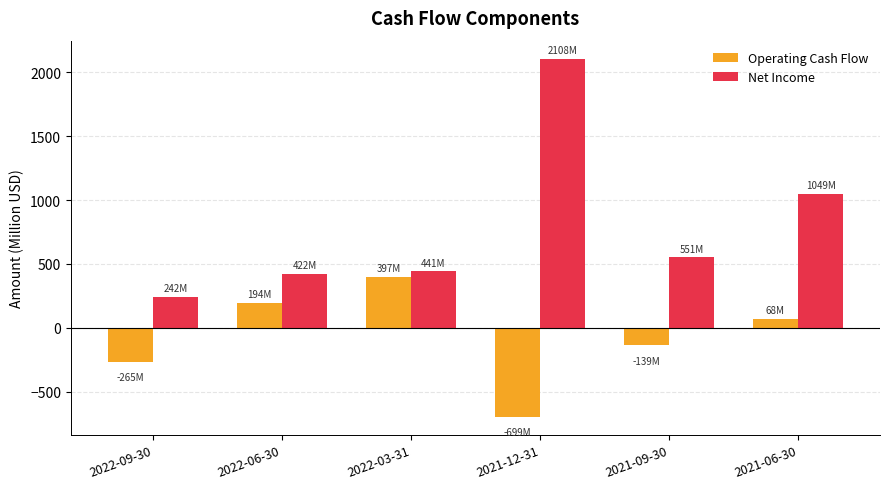

What is the label of the 2nd bar from the right?

2021-09-30